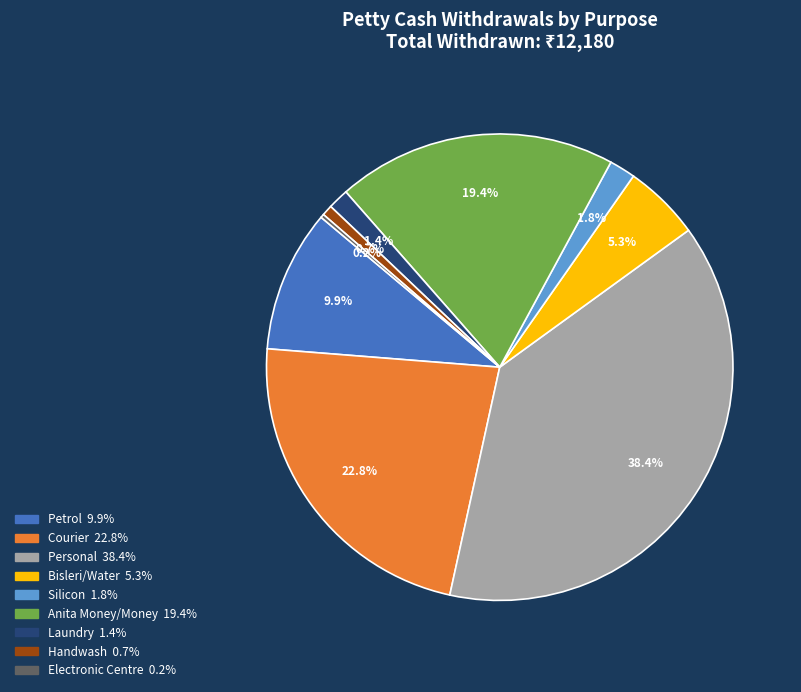

What is the ratio of the value at Laundry to the value at Silicon?

0.8